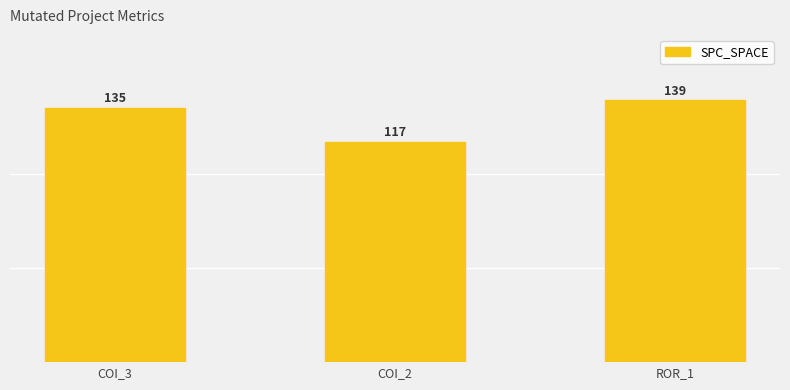

What value does the data have at COI_2?

117